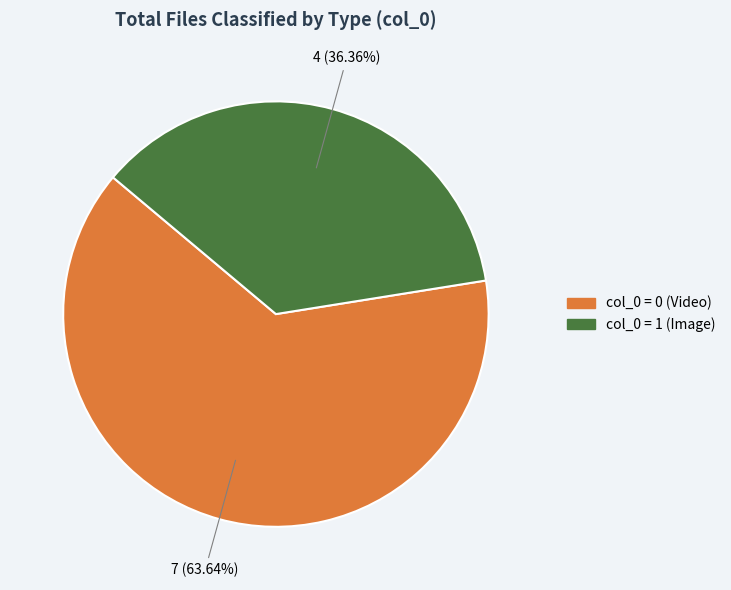

Is there a majority slice in this chart?

Yes